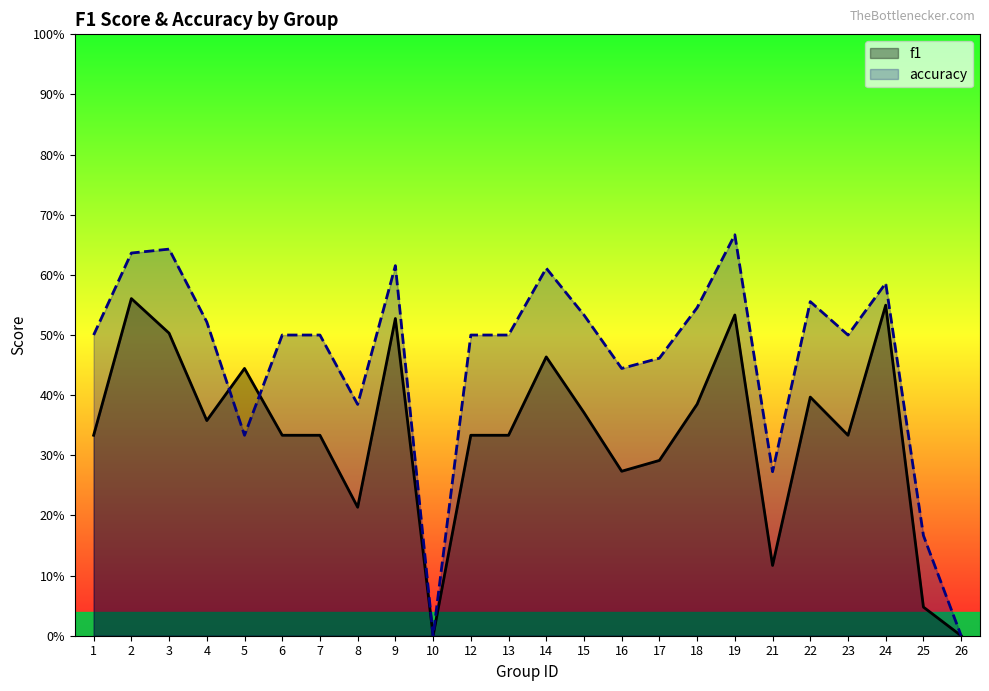

How many lines are shown in the chart?

2